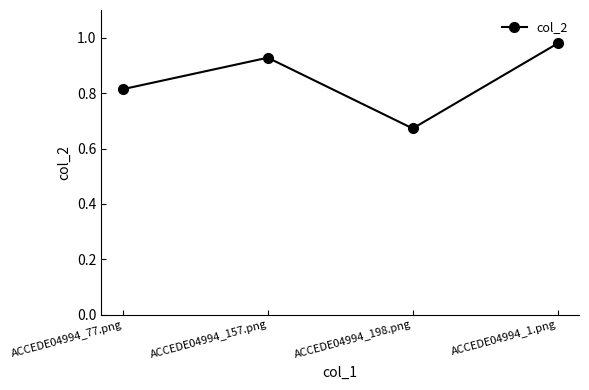

At which category does the data reach its first local valley?

ACCEDE04994_198.png